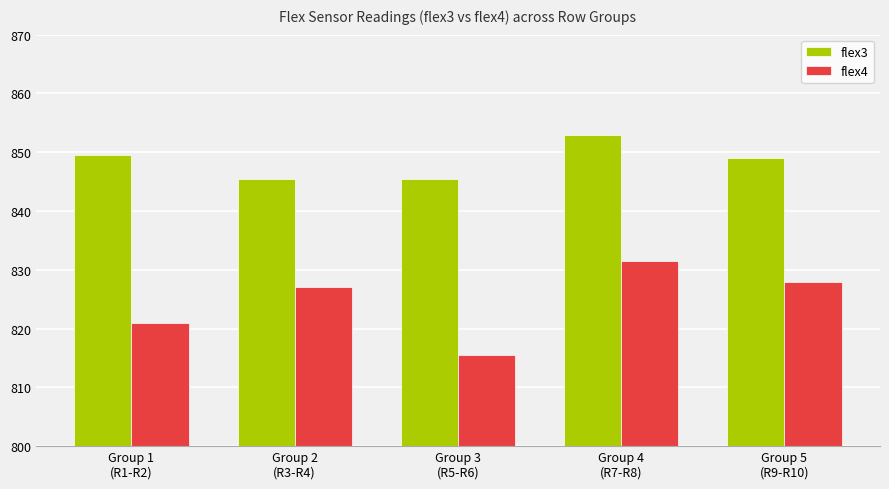

How many categories are shown in the chart?

5